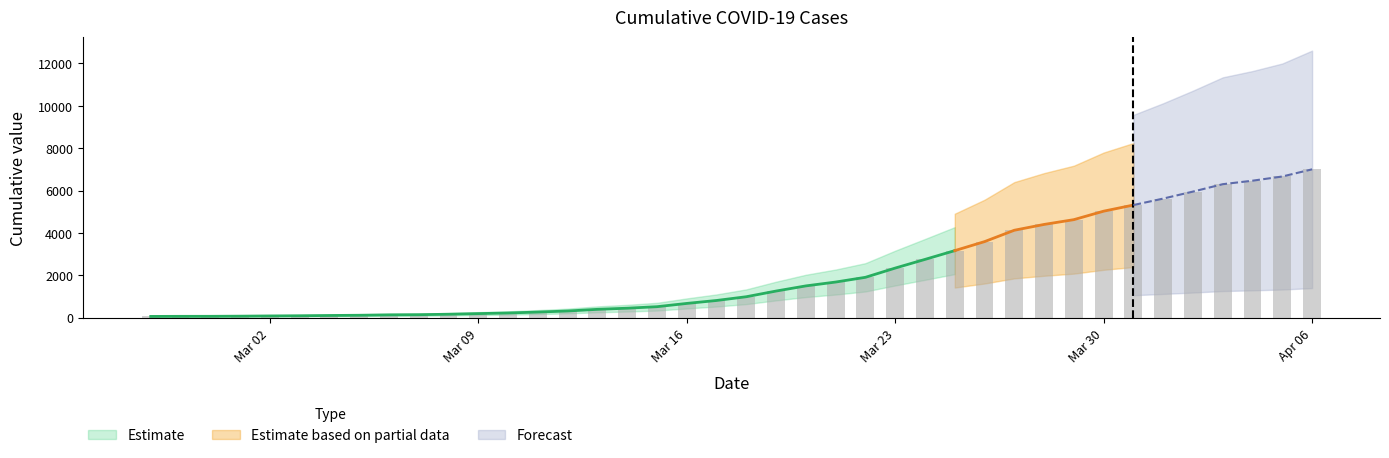

List the labels in order of value, largest first.

2020-04-06, 2020-04-05, 2020-04-04, 2020-04-03, 2020-04-02, 2020-04-01, 2020-03-31, 2020-03-30, 2020-03-29, 2020-03-28, 2020-03-27, 2020-03-26, 2020-03-25, 2020-03-24, 2020-03-23, 2020-03-22, 2020-03-21, 2020-03-20, 2020-03-19, 2020-03-18, 2020-03-17, 2020-03-16, 2020-03-15, 2020-03-14, 2020-03-13, 2020-03-12, 2020-03-11, 2020-03-10, 2020-03-09, 2020-03-08, 2020-03-07, 2020-03-06, 2020-03-05, 2020-03-04, 2020-03-03, 2020-03-02, 2020-03-01, 2020-02-29, 2020-02-28, 2020-02-27